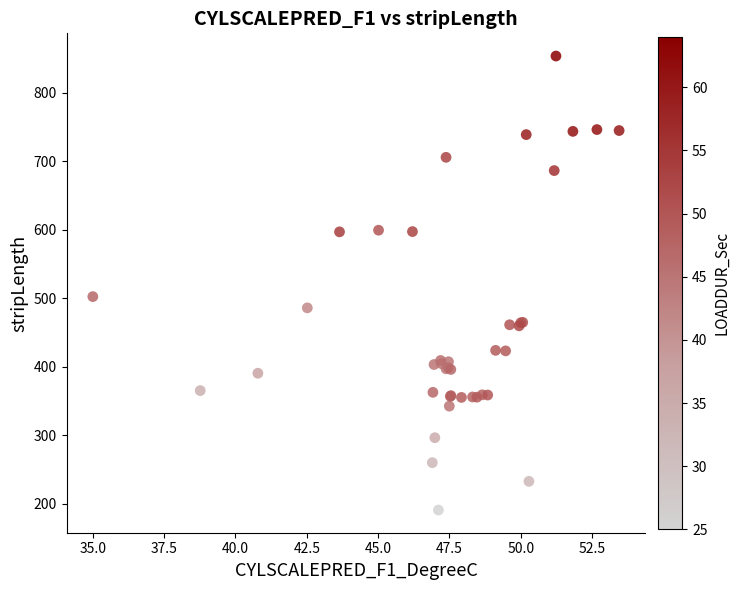

What Y value in the scatter plot is closest to 522?

502.6